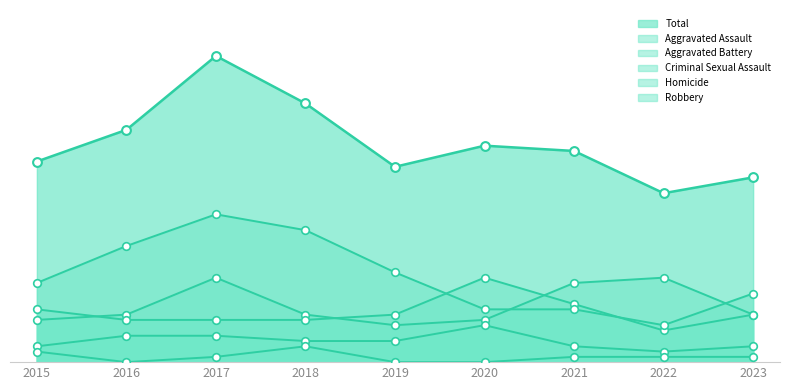

Which series has the largest total across all categories?

Total